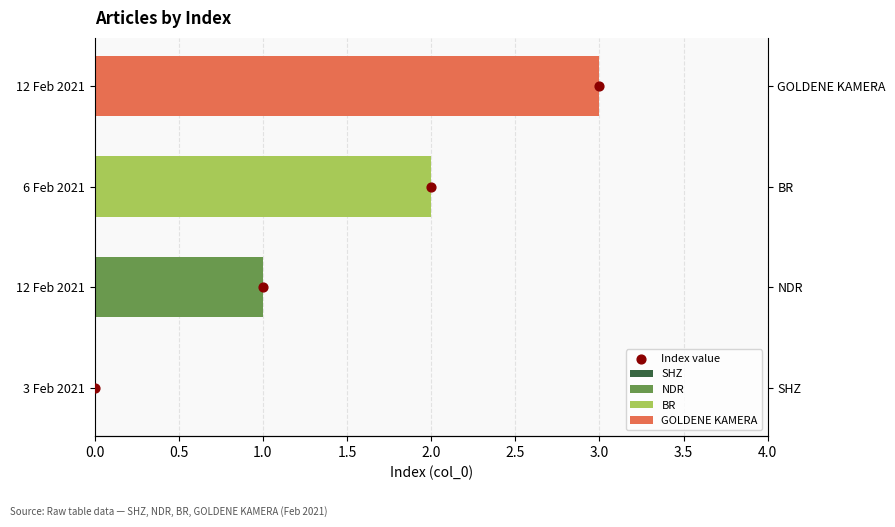

Which has a higher value, 1.0 or 2.0?

2.0